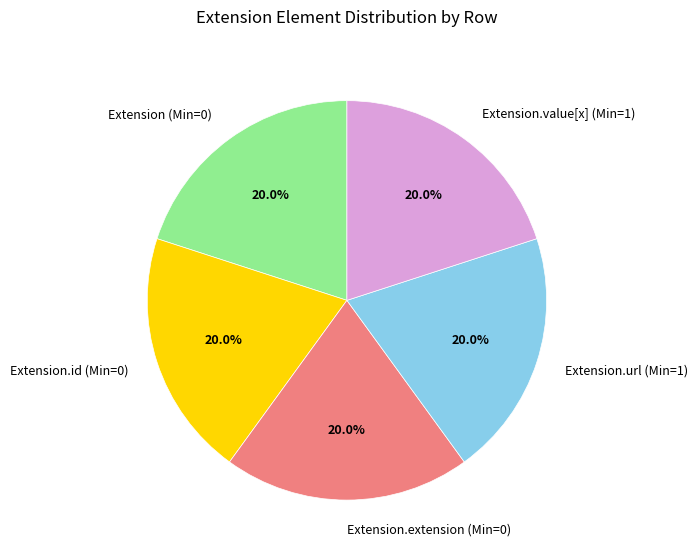

What is the ratio of the value at Extension.url (Min=1) to the value at Extension.extension (Min=0)?

1.0